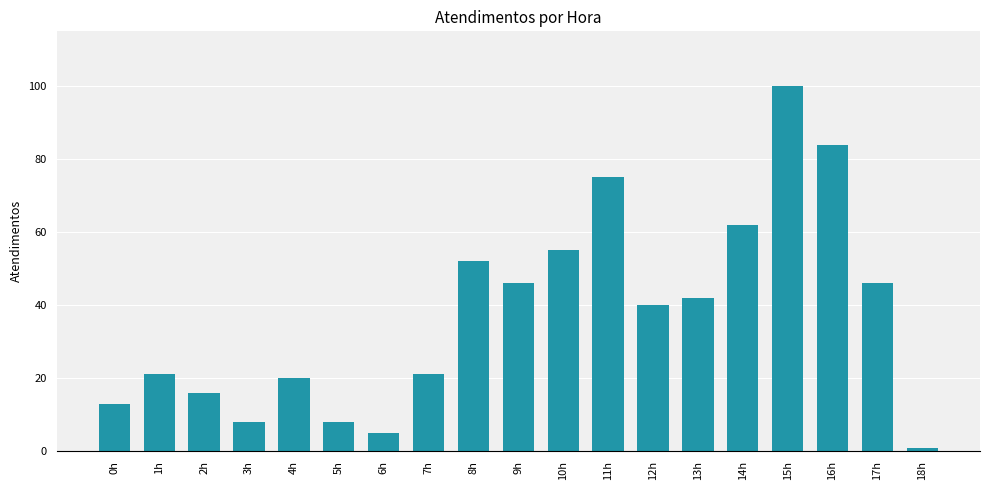

What is the smallest value displayed?

1